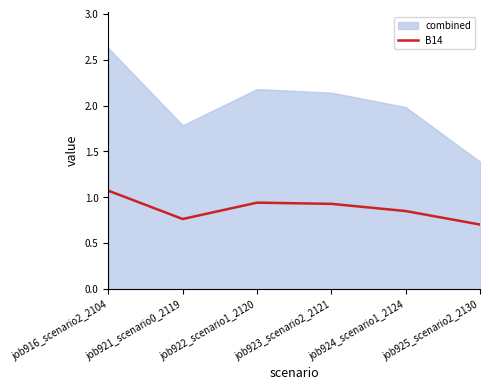

Is it true that the value at job921_scenario0_2119 is 0.3?

False